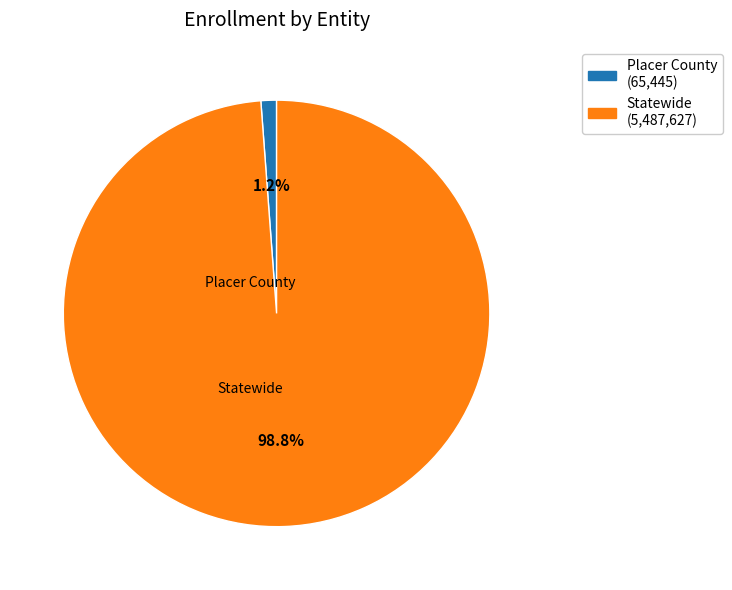

What is the total percentage of Statewide and Placer County?

100.0%